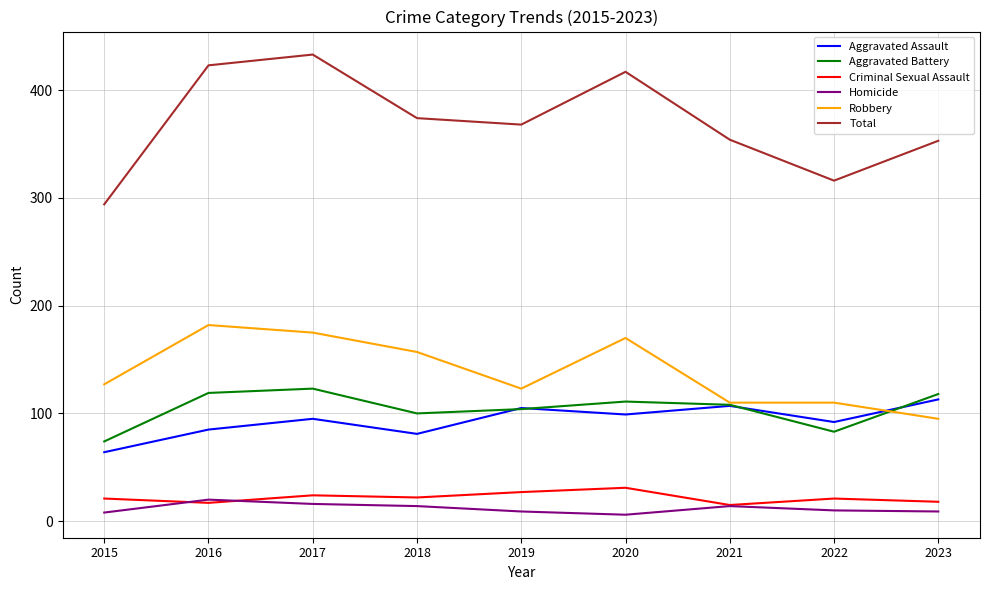

True or false: Aggravated Assault and Criminal Sexual Assault cross at least once.

False